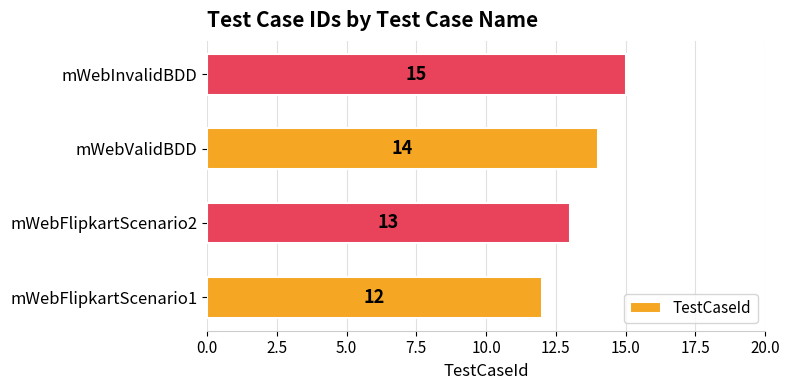

Reading top to bottom, extract all data points from this chart.

15	14	13	12